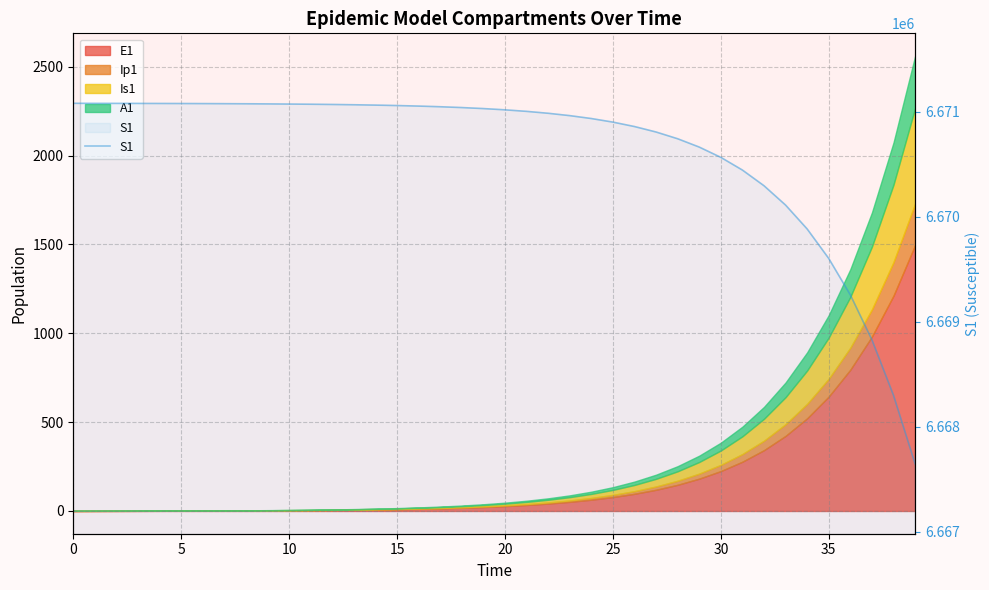

Which has a higher value, 25 or 30?

30